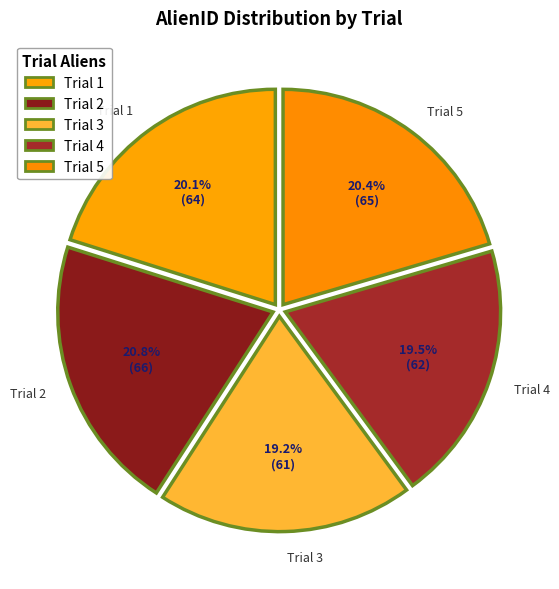

To the nearest percent, what is the difference between the largest and smallest slice percentages?

2%